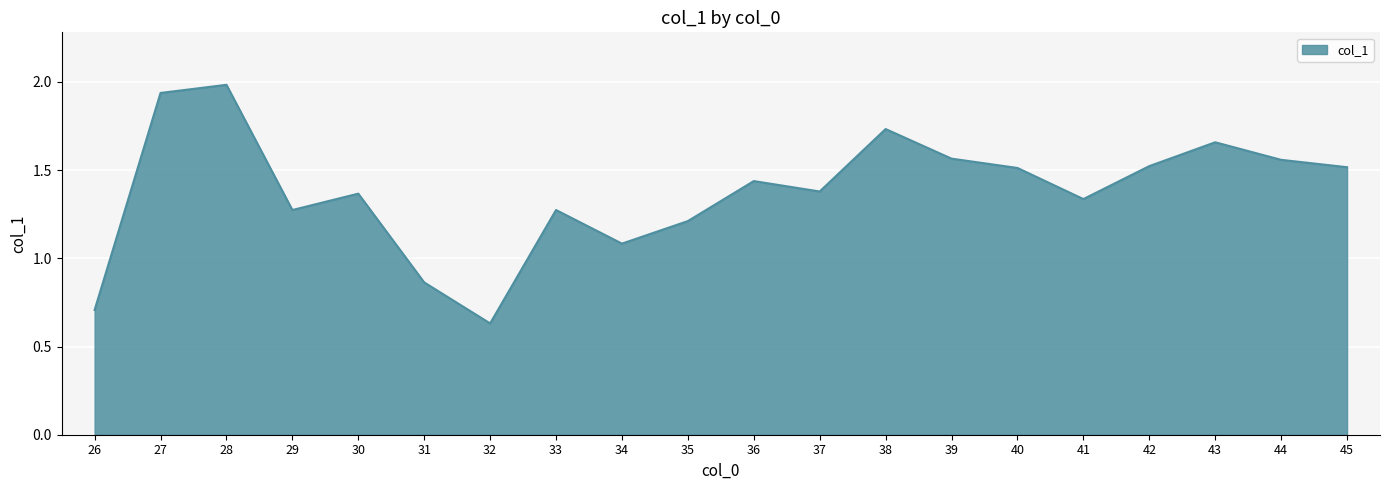

The chart shows a value of 1.4 at 37. True or false?

True